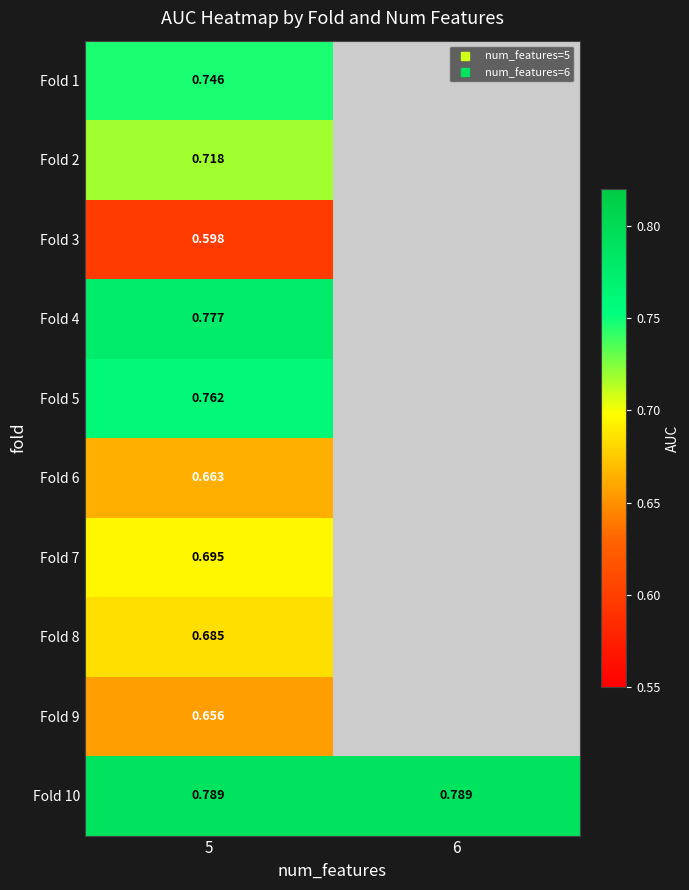

Which label corresponds to the smallest value in the chart?

5